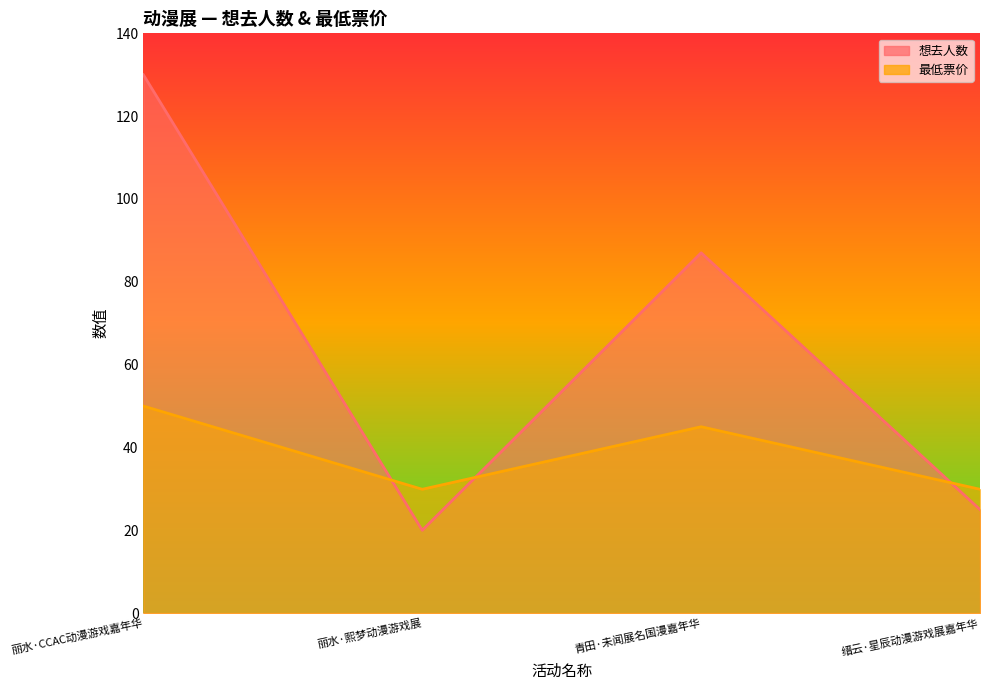

What is the sum of all 最低票价 values?

154.8